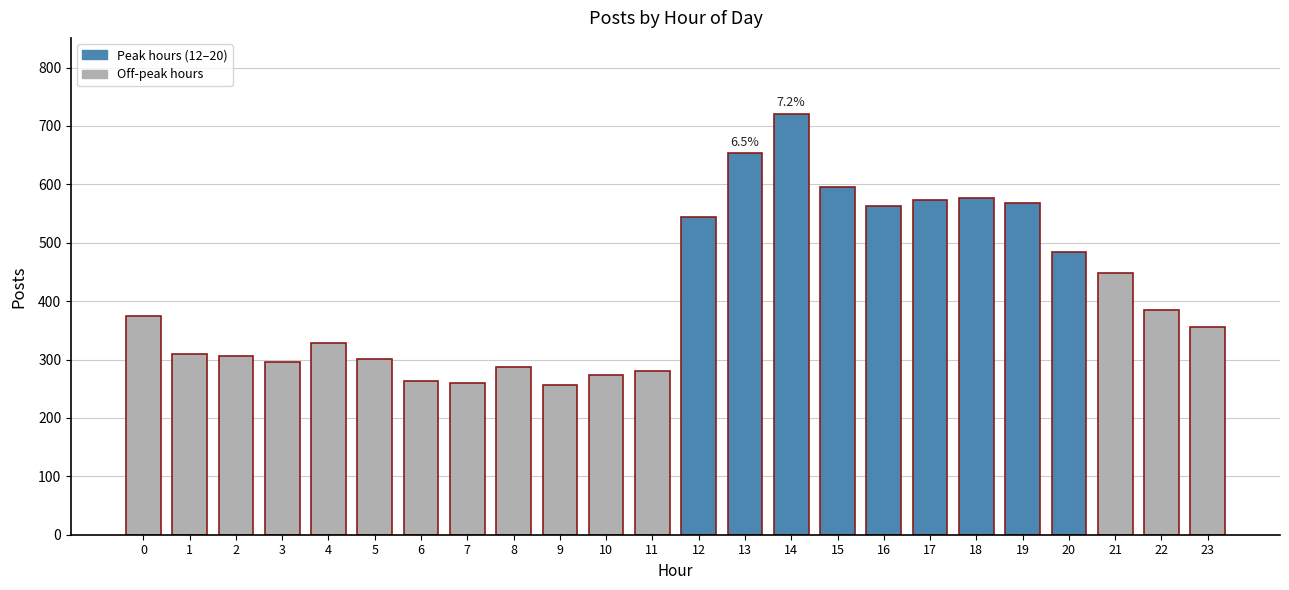

What is the value of the 11th bar from the left?

273